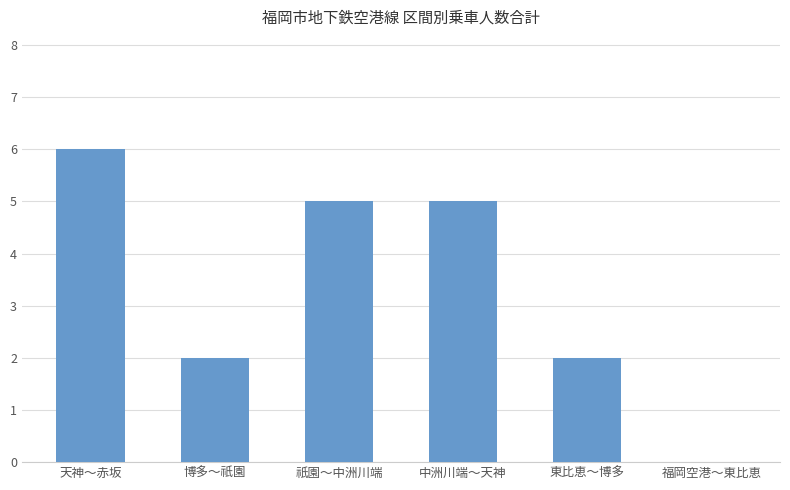

What is the sum of all values?

20